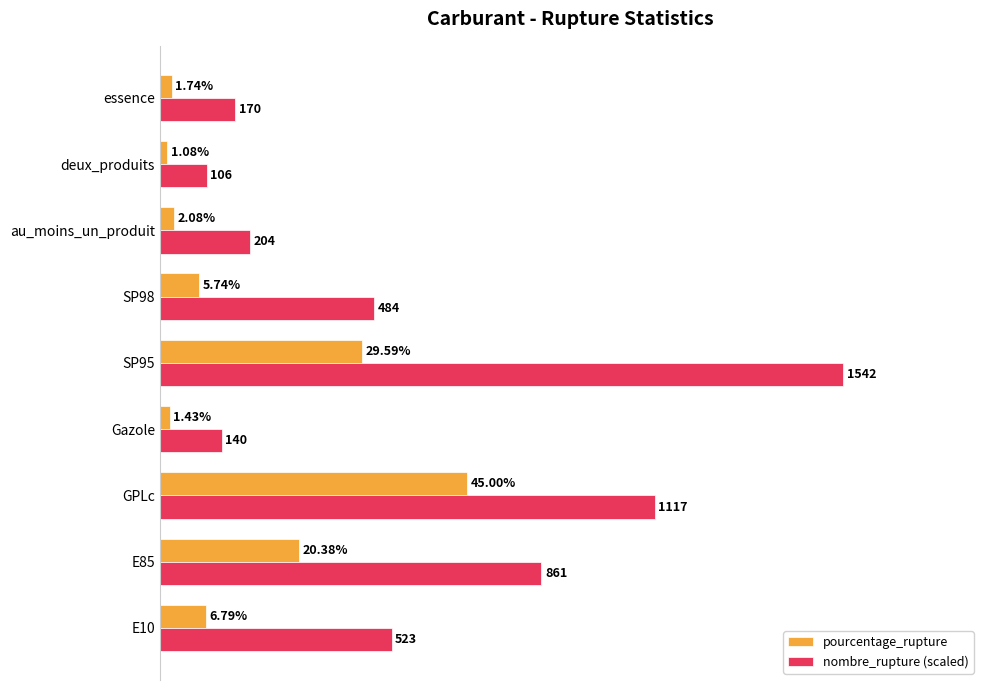

Which series changed the most between SP98 and deux_produits?

nombre_rupture (scaled)